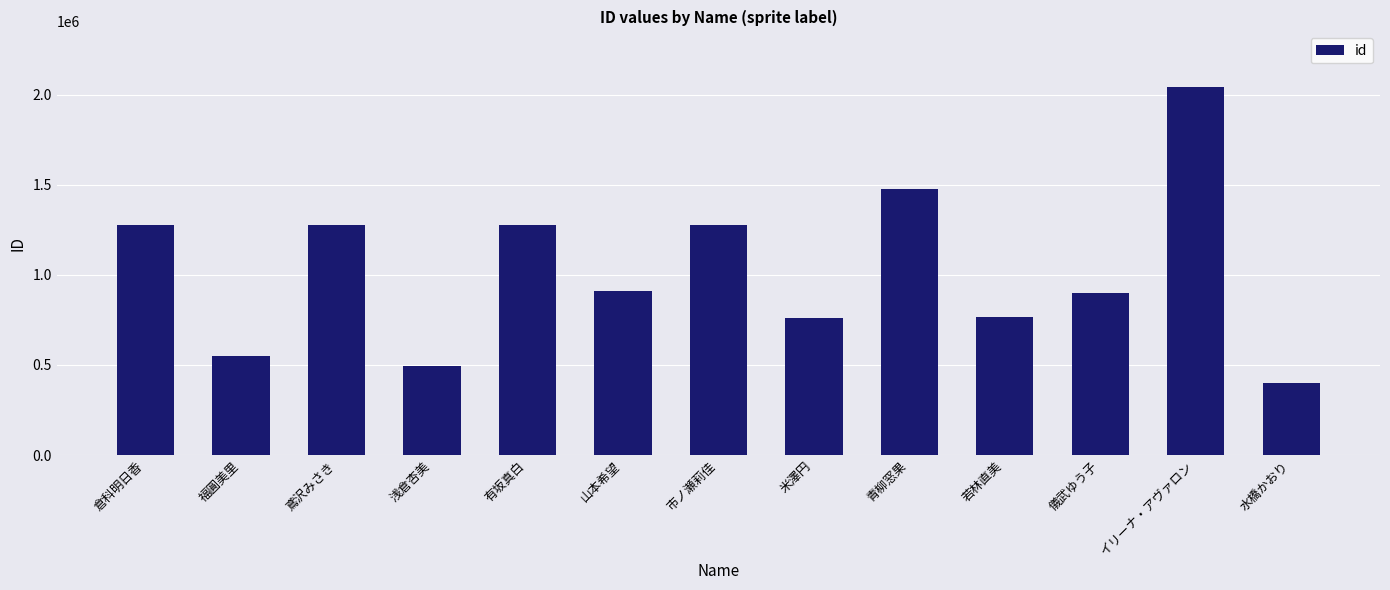

Does the chart contain stacked bars?

No